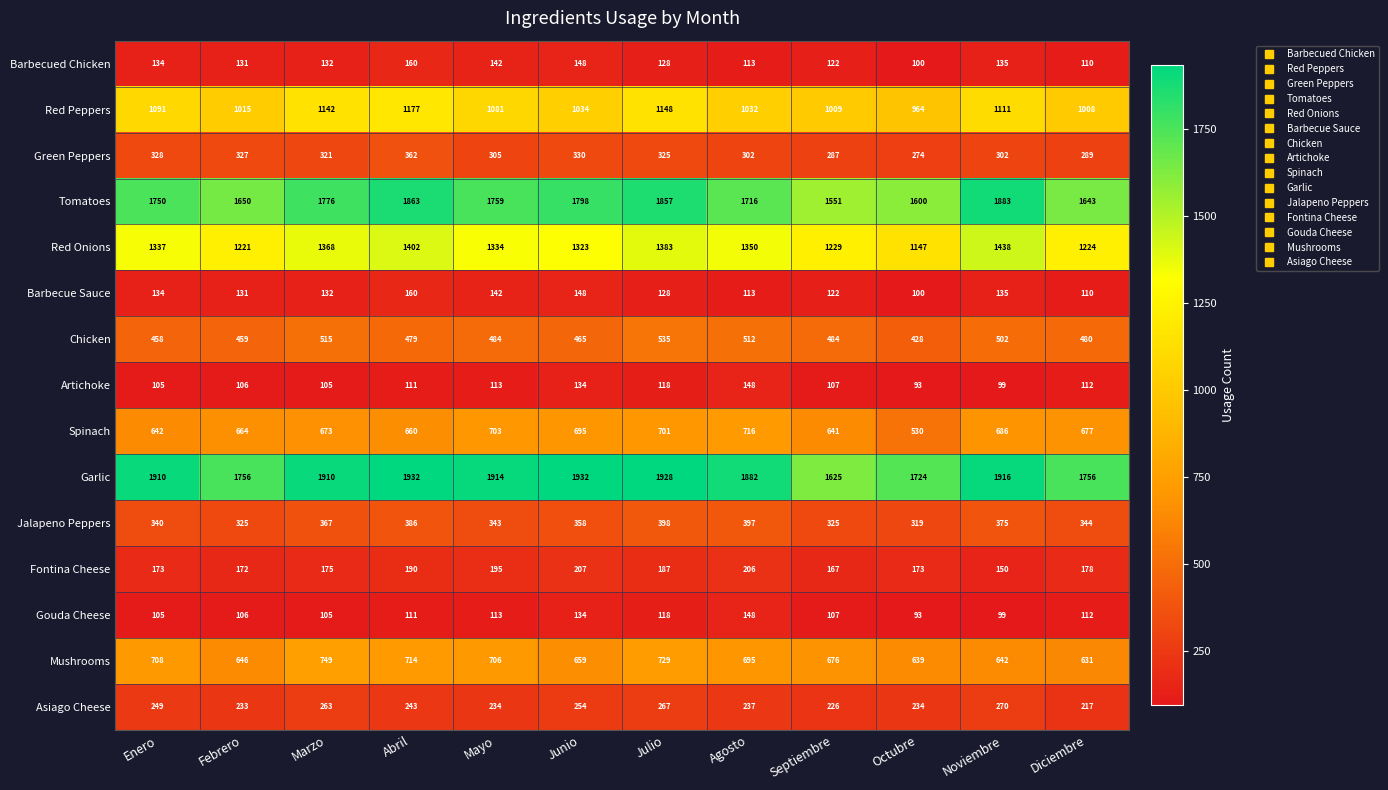

Read the Gouda Cheese value at Mayo, to the nearest 10.

110